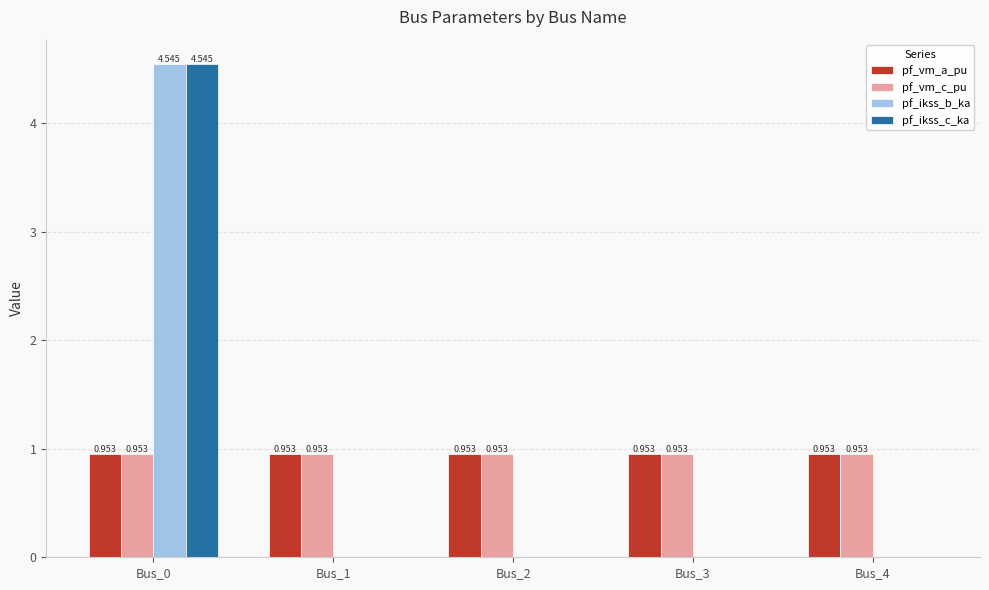

Reading right to left, transcribe all the data shown in this chart.

pf_vm_a_pu: Bus_4=1.0	Bus_3=1.0	Bus_2=1.0	Bus_1=1.0	Bus_0=1.0
pf_vm_c_pu: Bus_4=1.0	Bus_3=1.0	Bus_2=1.0	Bus_1=1.0	Bus_0=1.0
pf_ikss_b_ka: Bus_4=0.0	Bus_3=0.0	Bus_2=0.0	Bus_1=0.0	Bus_0=4.5
pf_ikss_c_ka: Bus_4=0.0	Bus_3=0.0	Bus_2=0.0	Bus_1=0.0	Bus_0=4.5